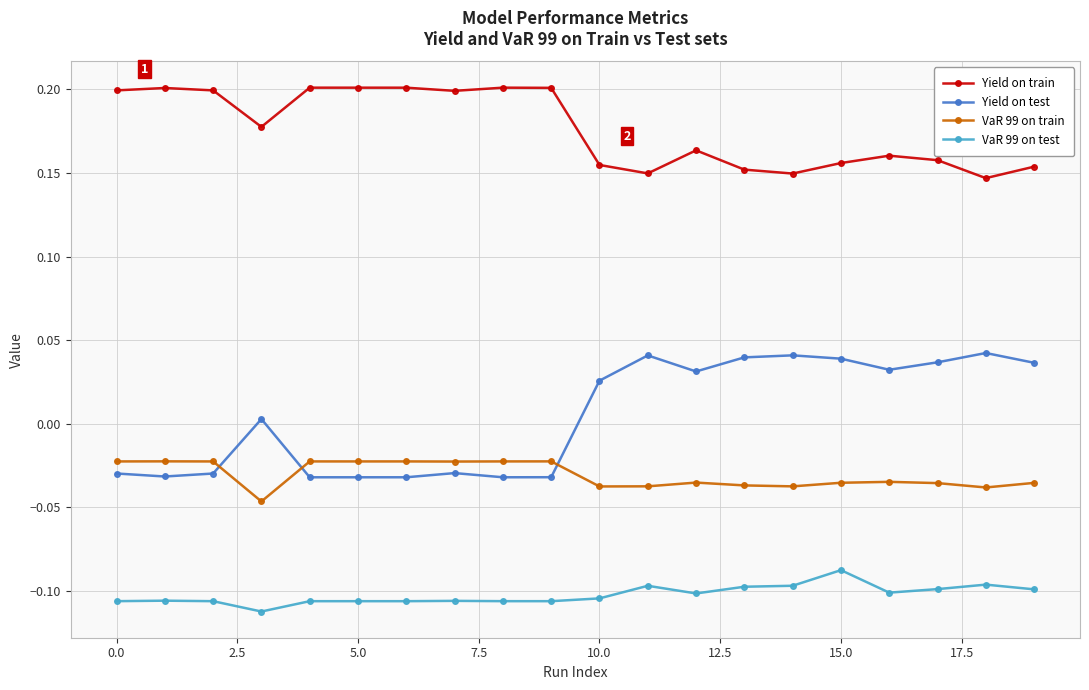

True or false: Yield on test and VaR 99 on train intersect in this chart.

True